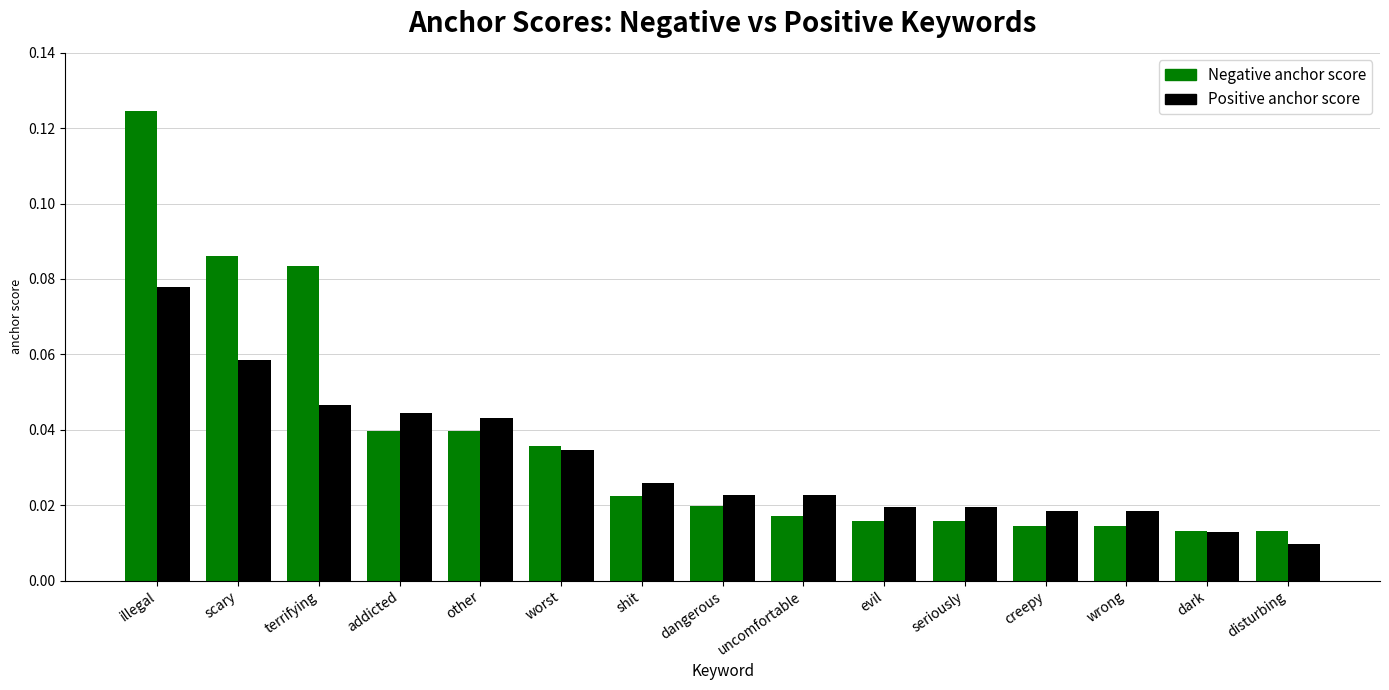

What position from the left is creepy?

12